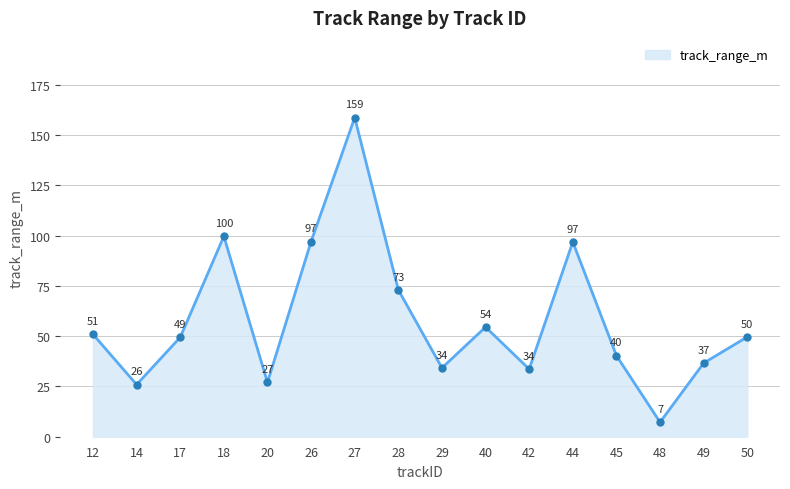

How many points are higher than both their immediate neighbors (excluding endpoints)?

4